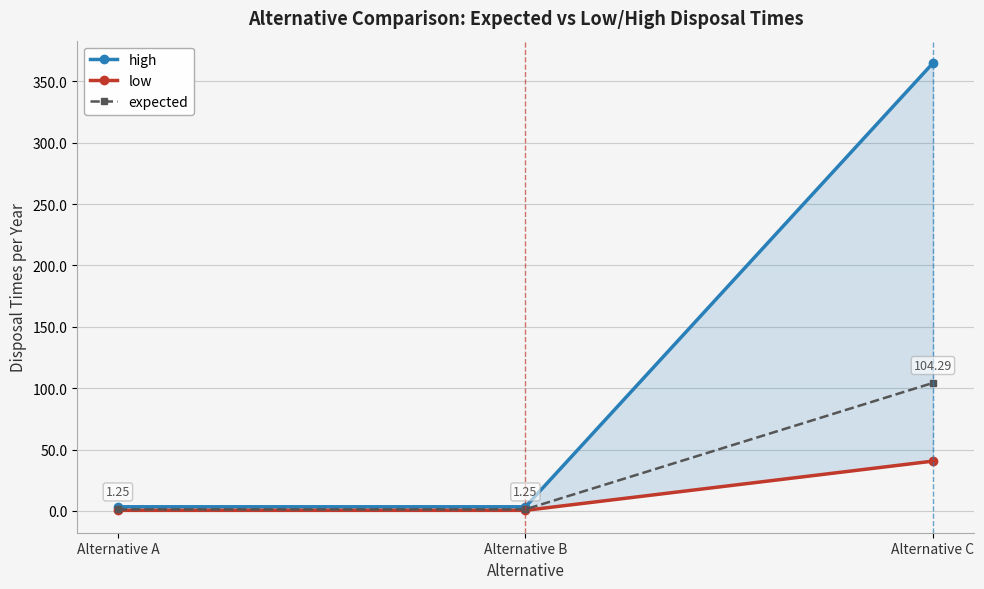

What are all the series names shown in the legend?

high, low, expected